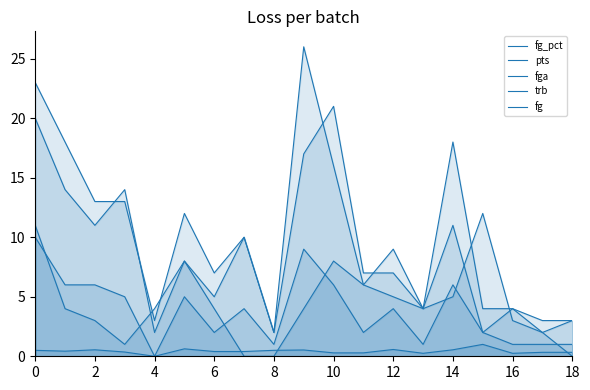

Does the chart have visible grid lines?

No